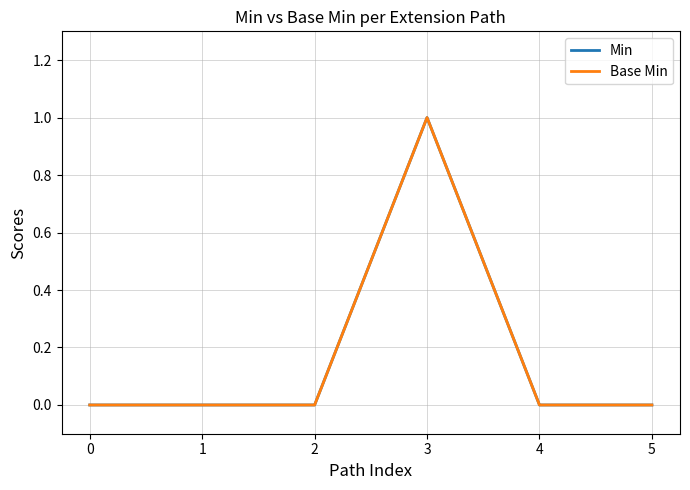

At which category is the sum across all series the highest?

3